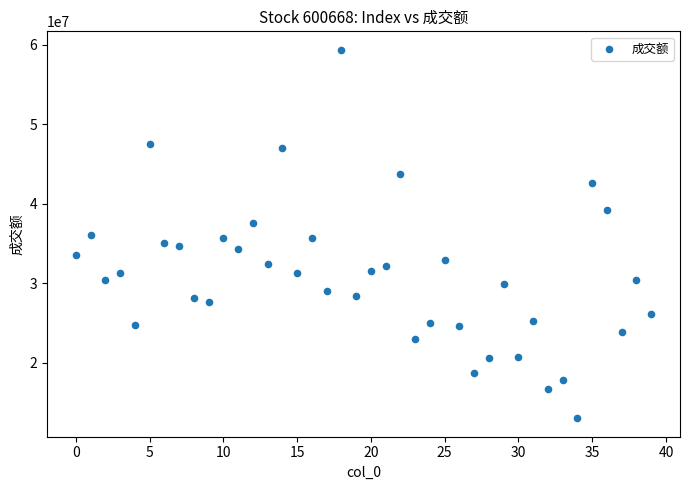

What is the range of Y values (max minus min)?

46298207